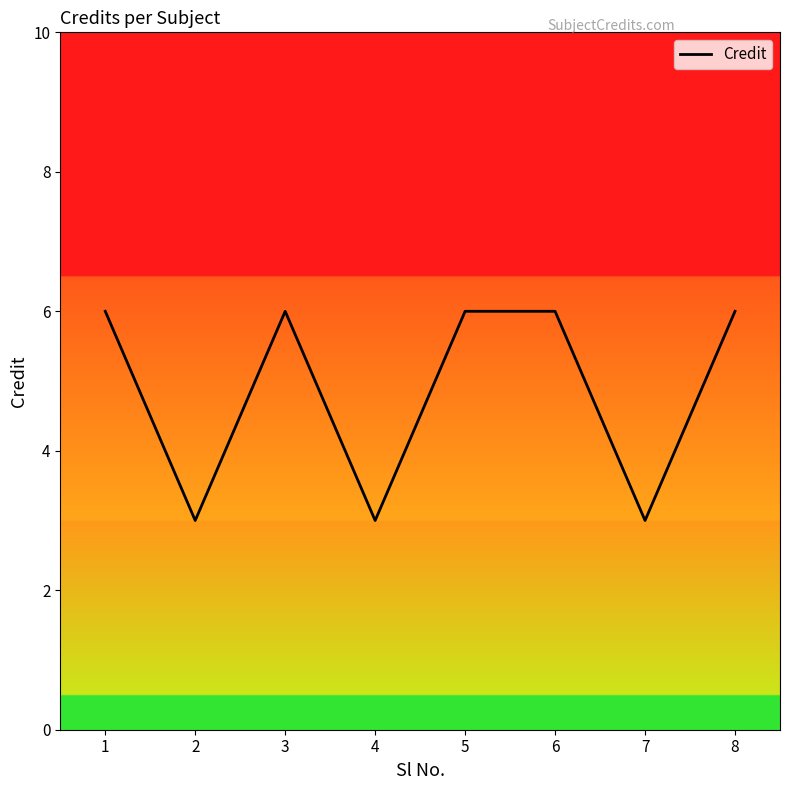

What is the ratio of the value at 1 to the value at 4?

2.0